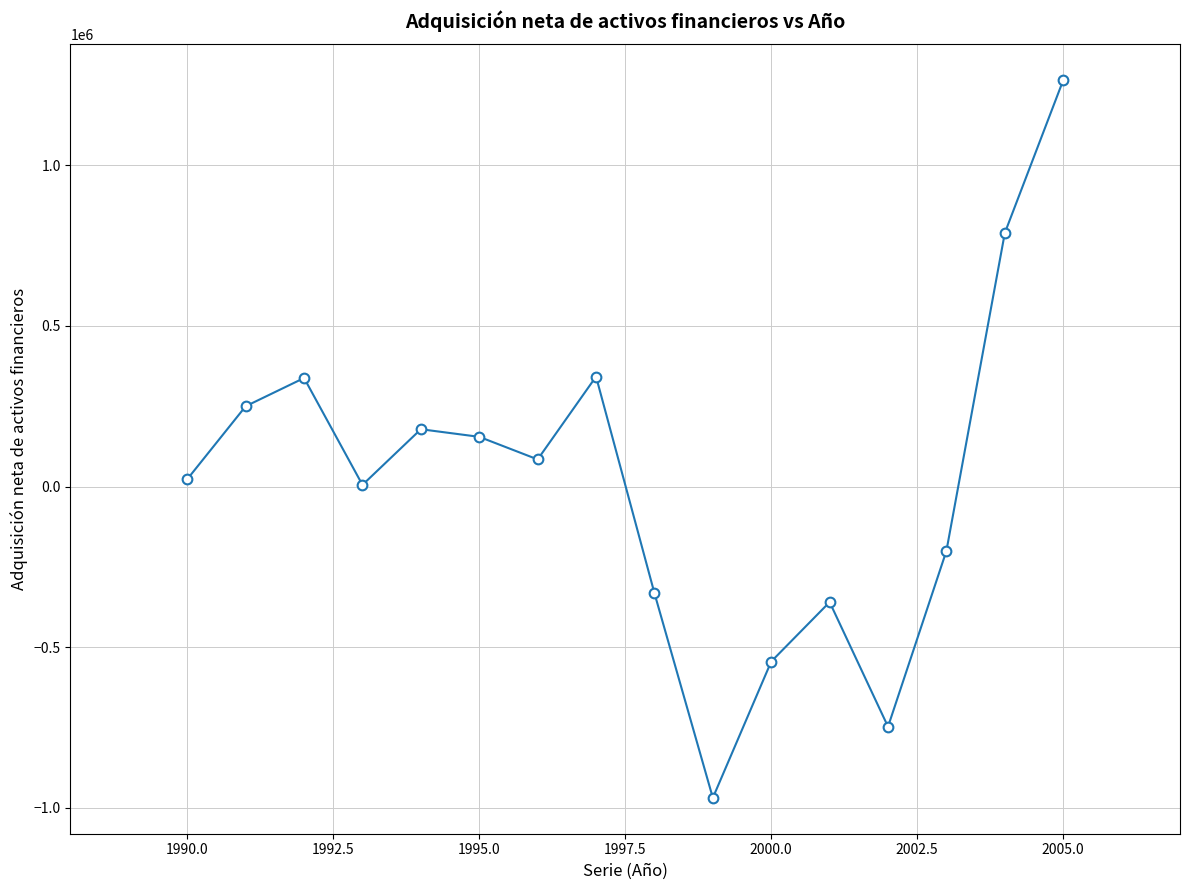

What is the range of X values (max minus min)?

15